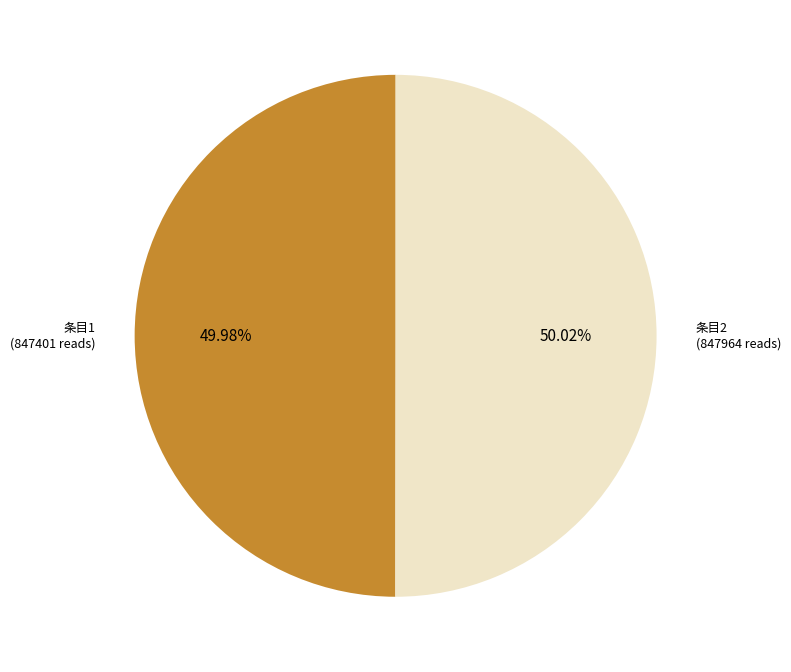

Is there any slice that represents more than half of the pie?

Yes